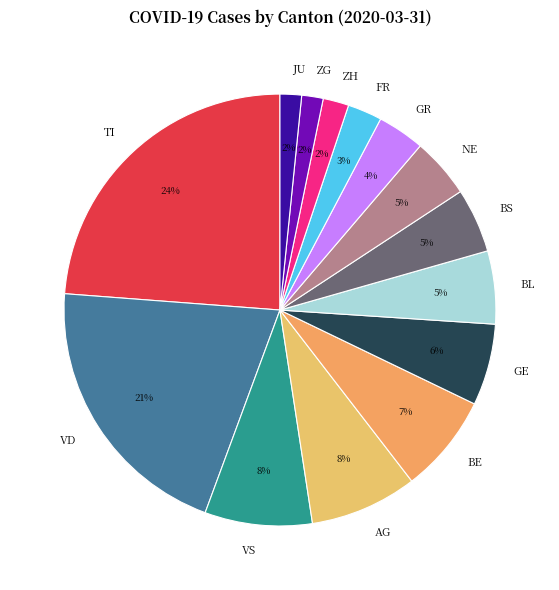

Which slice is the largest?

TI